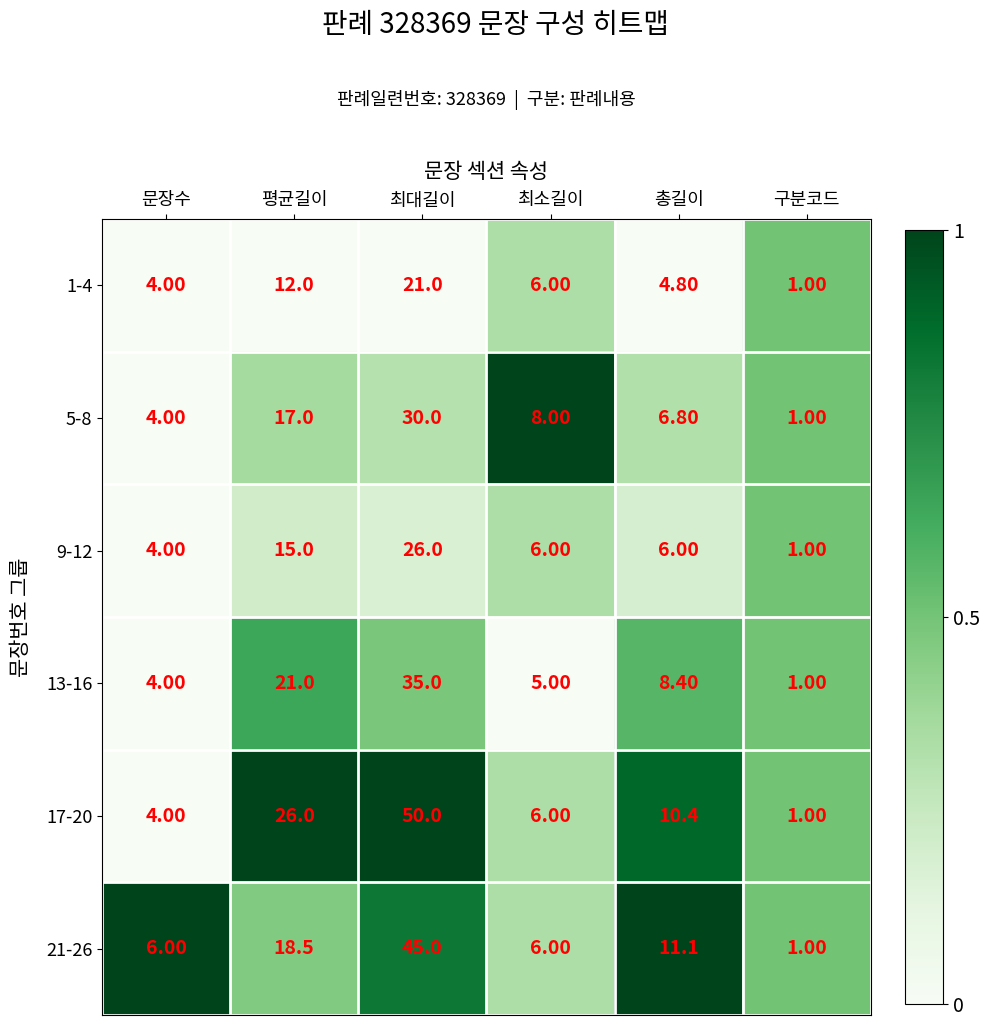

What is the difference between the maximum and minimum values in the 17-20 series?

49.0